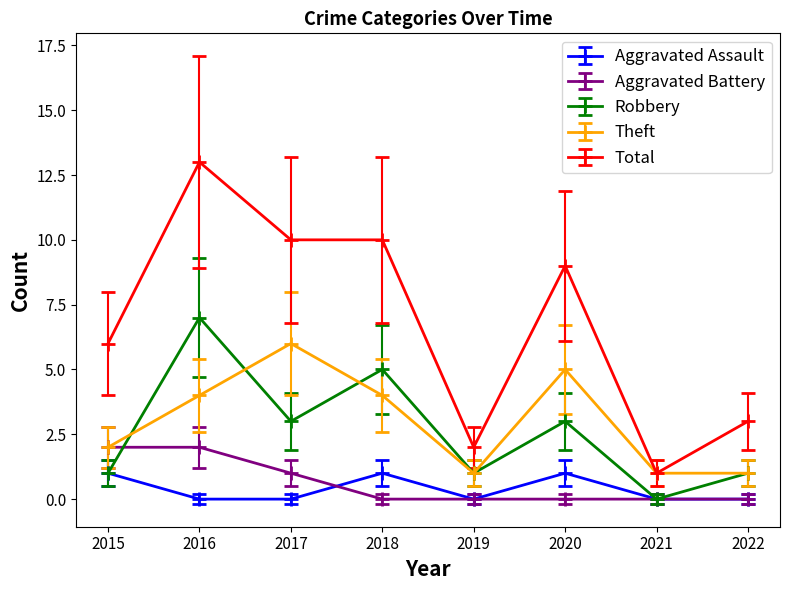

Which category has the lowest value in the Robbery series?

2021